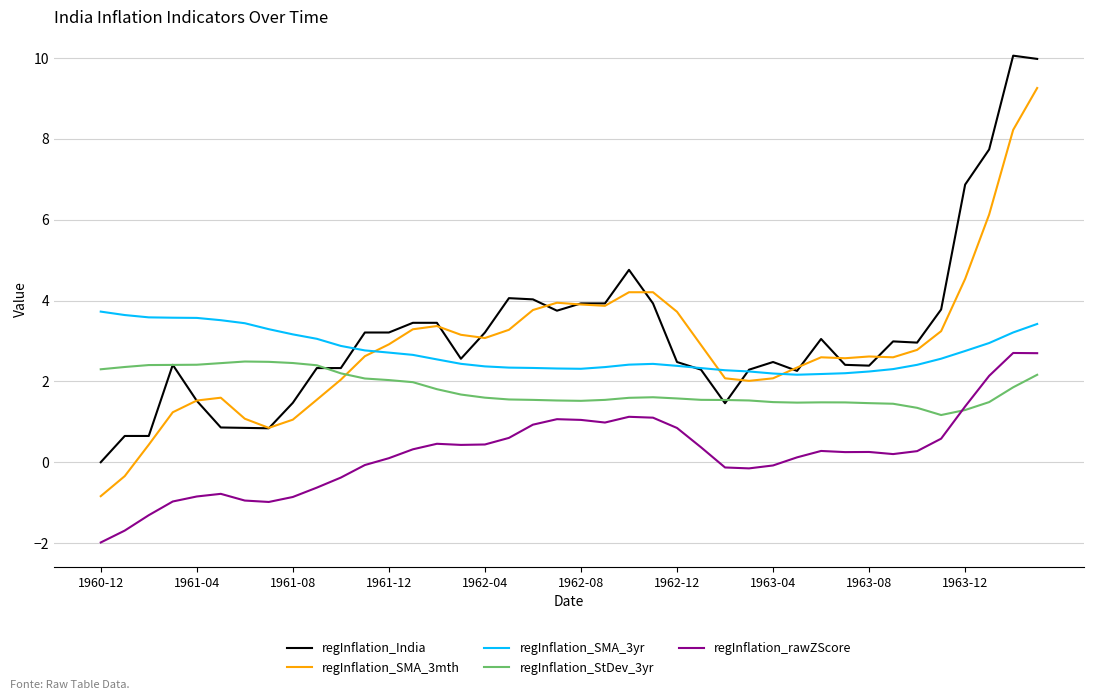

After their last crossing, which series has the higher values: regInflation_StDev_3yr or regInflation_SMA_3mth?

regInflation_SMA_3mth